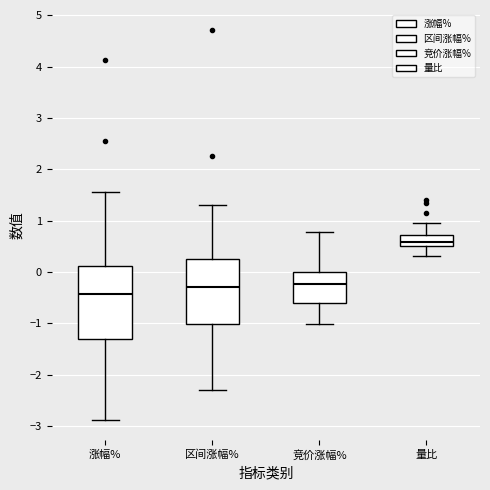

Which box's median line is the highest?

量比